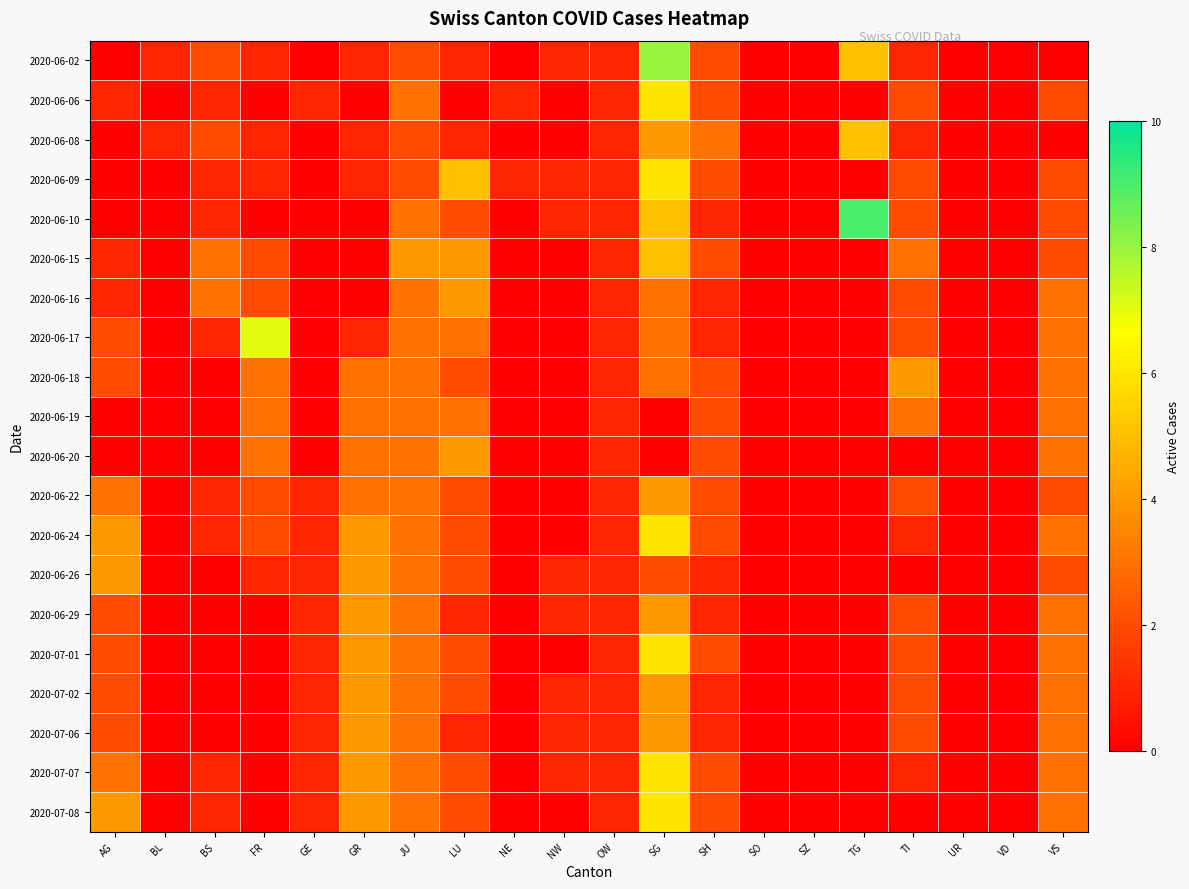

Which series changed the most between TI and VD?

2020-06-18